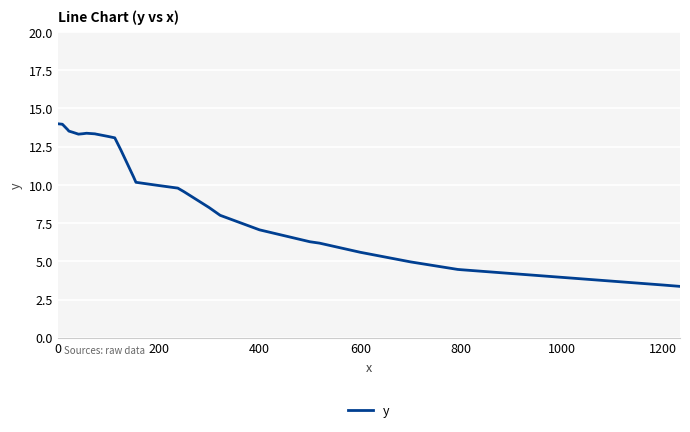

What is the smallest value displayed?

3.4